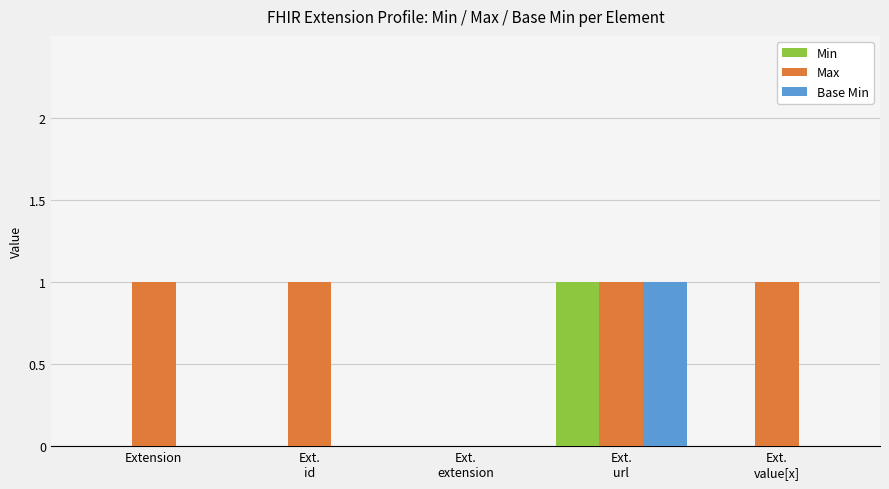

Which series has the largest total across all categories?

Max